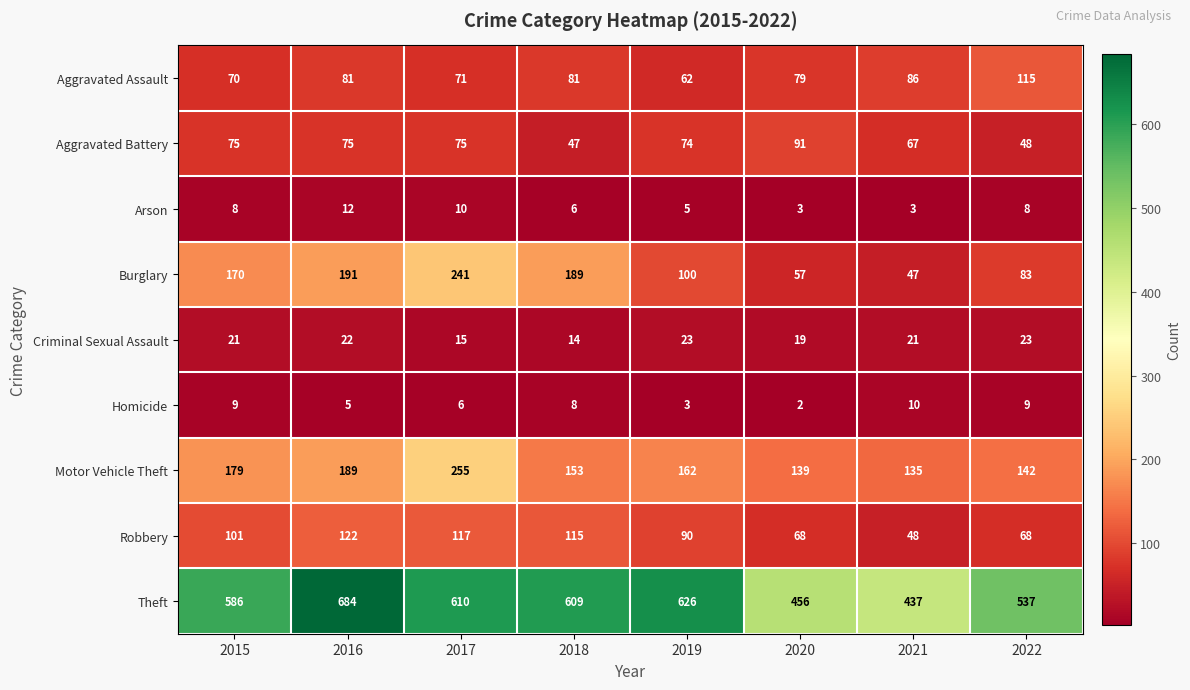

Is it true that Aggravated Battery equals 75 at 2017?

True